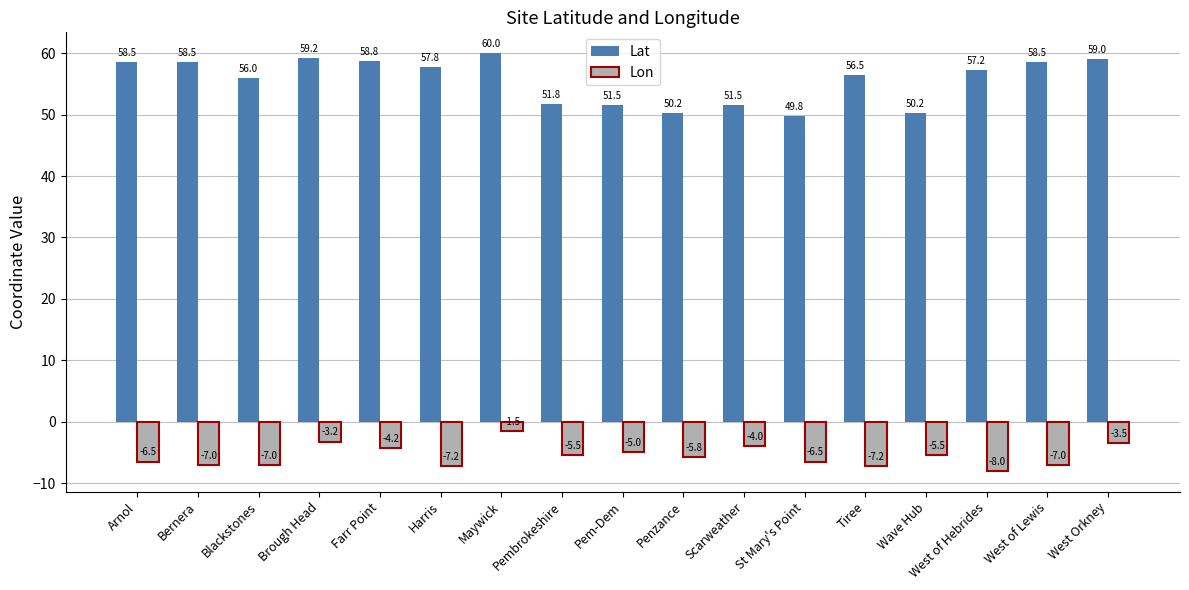

What is the total value across all series at Harris?

50.5